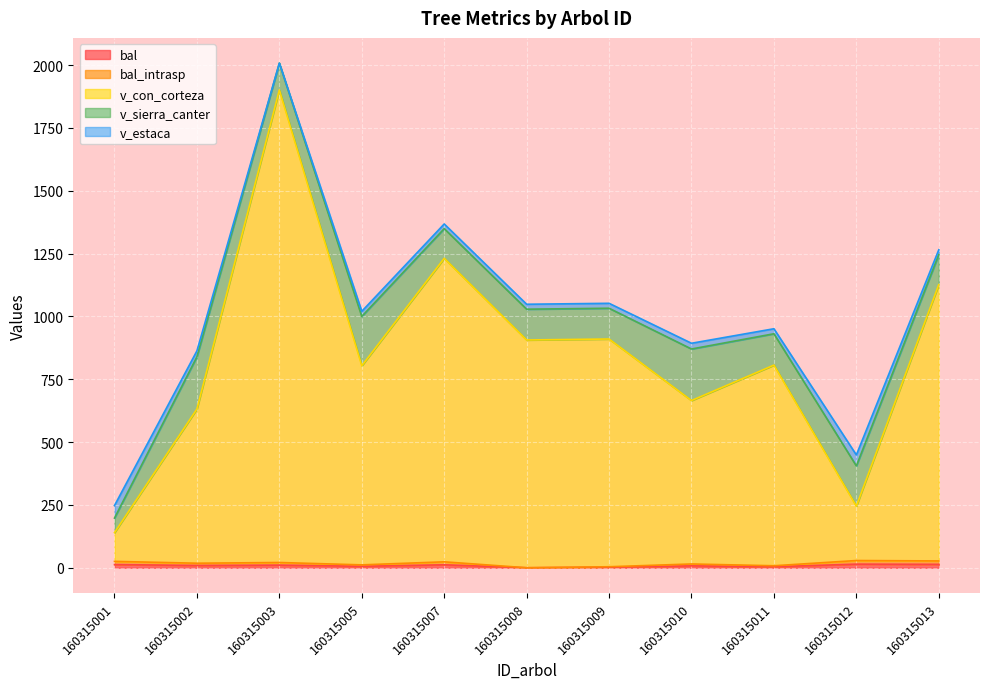

What is the average value of the bal series?

8.3